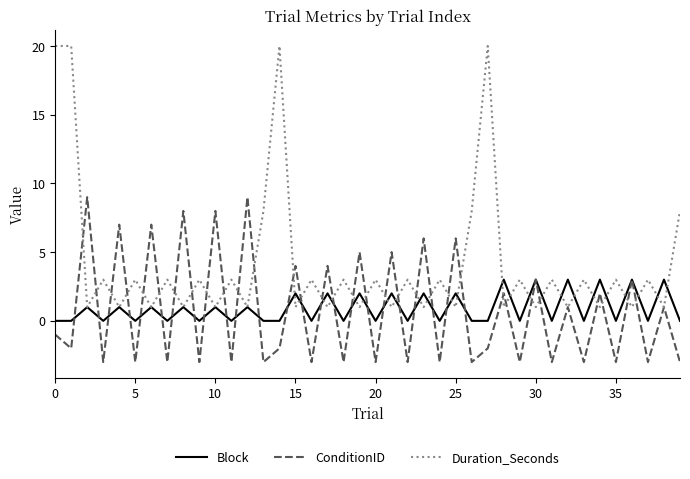

Reading left to right, extract all data points from this chart.

Block: 0	0	1	0	1	0	1	0	1	0	1	0	1	0	0	2	0	2	0	2	0	2	0	2	0	2	0	0	3	0	3	0	3	0	3	0	3	0	3	0
ConditionID: -1	-2	9	-3	7	-3	7	-3	8	-3	8	-3	9	-3	-2	4	-3	4	-3	5	-3	5	-3	6	-3	6	-3	-2	2	-3	3	-3	1	-3	2	-3	3	-3	1	-3
Duration_Seconds: 20	20	1	3	1	3	1	3	1	3	1	3	1	8	20	1	3	1	3	1	3	1	3	1	3	1	8	20	1	3	1	3	1	3	1	3	1	3	1	8